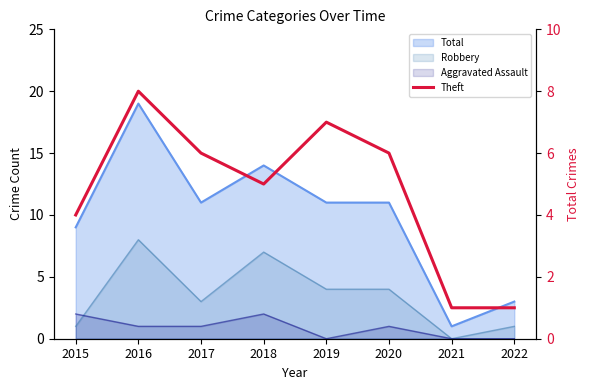

At which category does the chart reach its minimum across all series?

2021